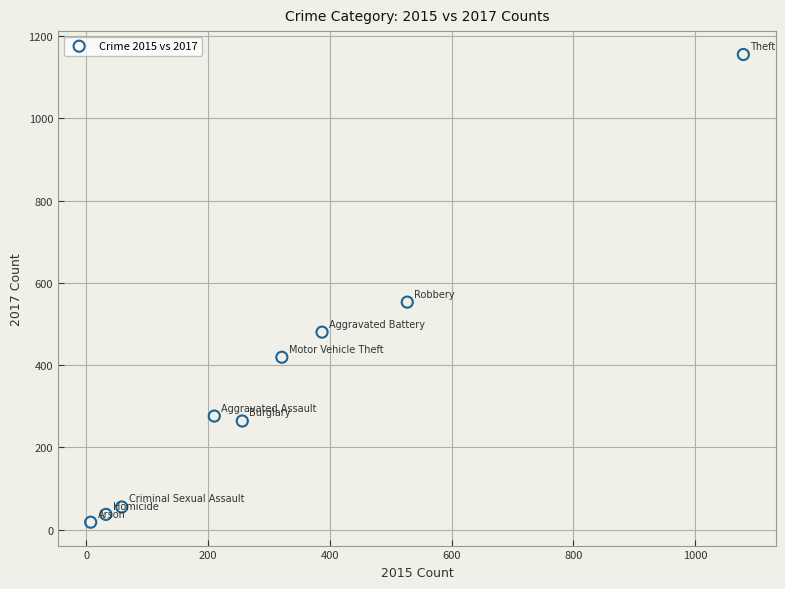

What is the average Y value?

362